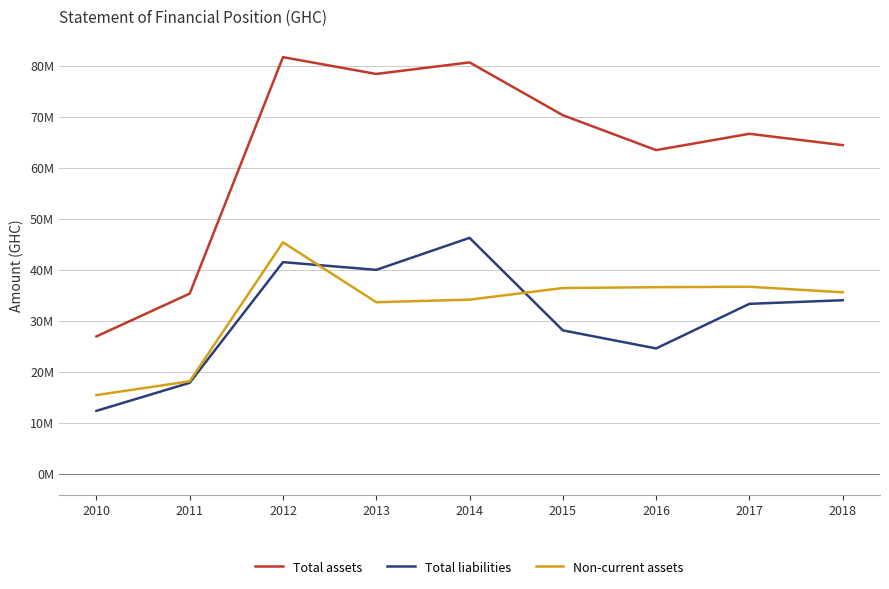

Which series changed the most between 2012 and 2013?

Non-current assets